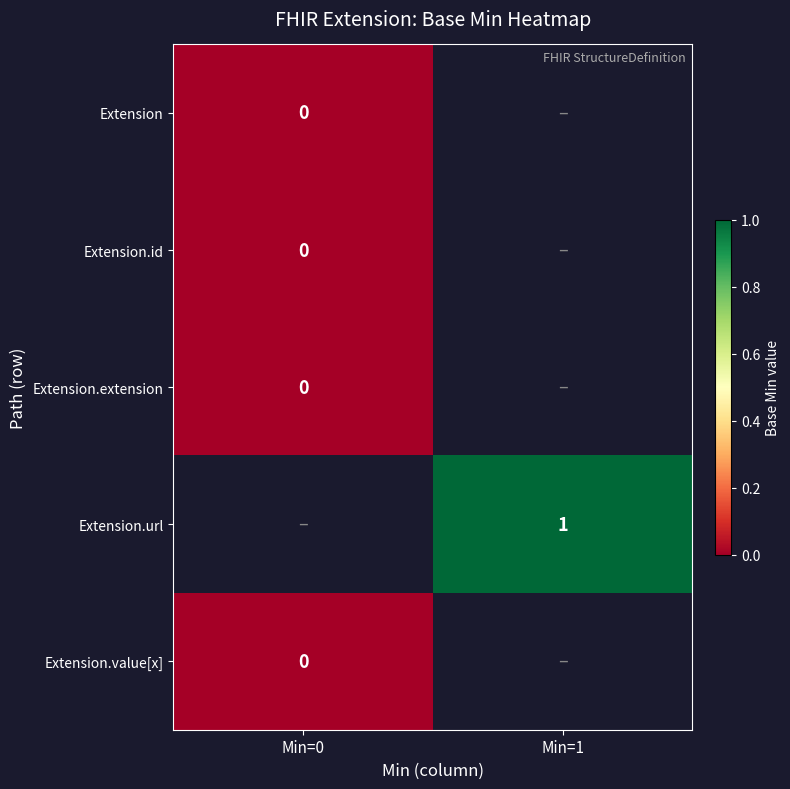

What is the approximate value of Extension.url at Min=1?

1.0